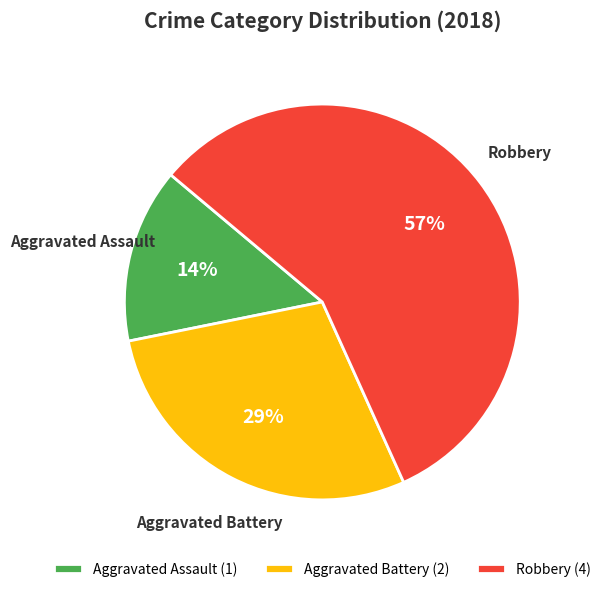

Count the number of slices in the pie.

3